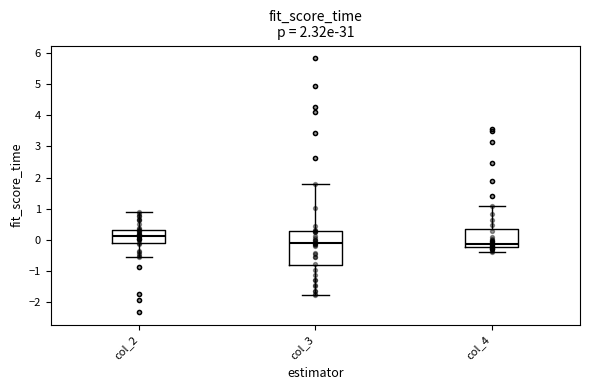

Reading left to right, read every box against the y-axis: the position of its median line, the range the box covers, and the ends of its whiskers. The values are not printed on the chart, so give them approximately, as read against the axis.

col_2: median 0.1, box -0.1 to 0.3, whiskers -0.6 to 0.9
col_3: median -0.1, box -0.8 to 0.3, whiskers -1.8 to 1.8
col_4: median -0.1, box -0.2 to 0.3, whiskers -0.4 to 1.1